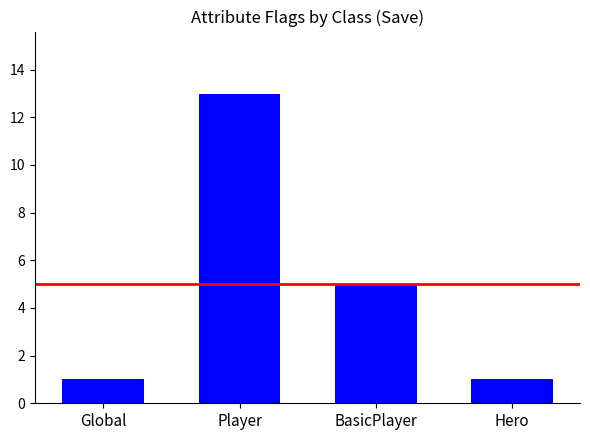

What position from the right is Global?

4